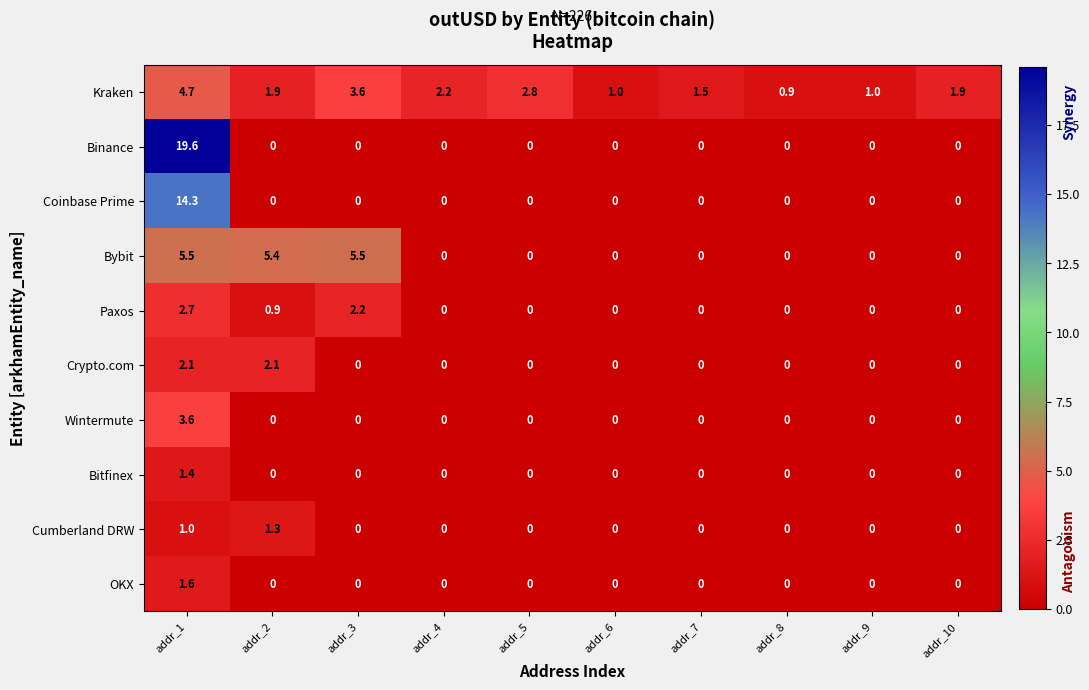

True or false: Paxos has a value of -1.9 at addr_6.

False